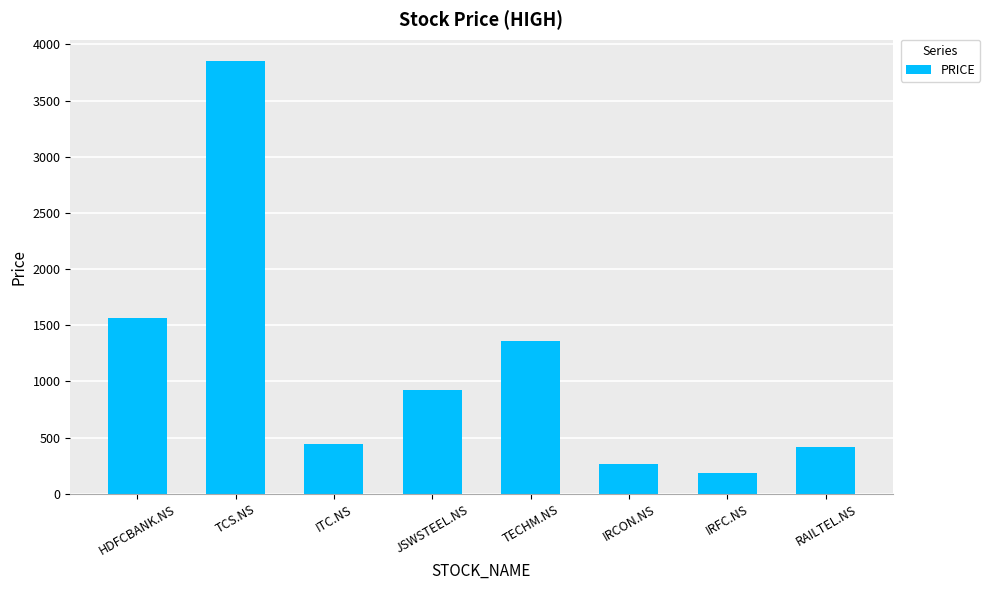

At which label does the data first exceed 925?

HDFCBANK.NS